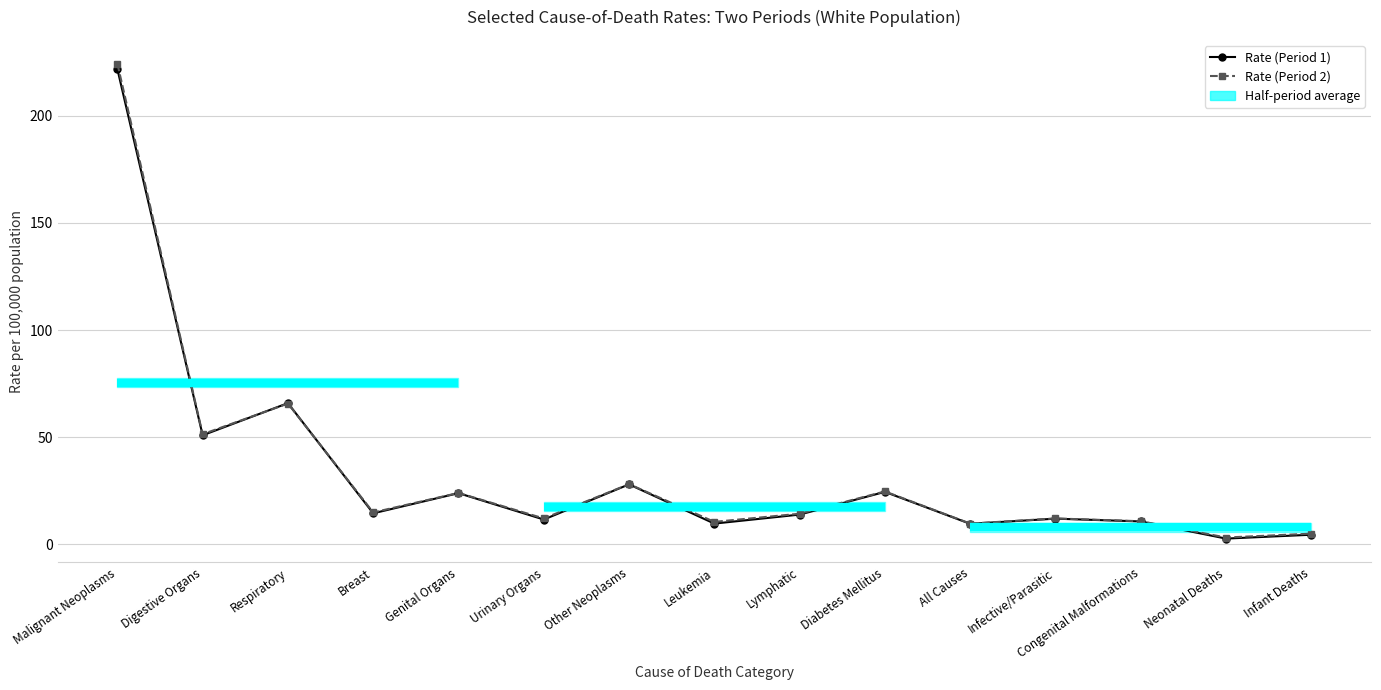

Which has a higher value, Diabetes Mellitus or Infective/Parasitic?

Diabetes Mellitus